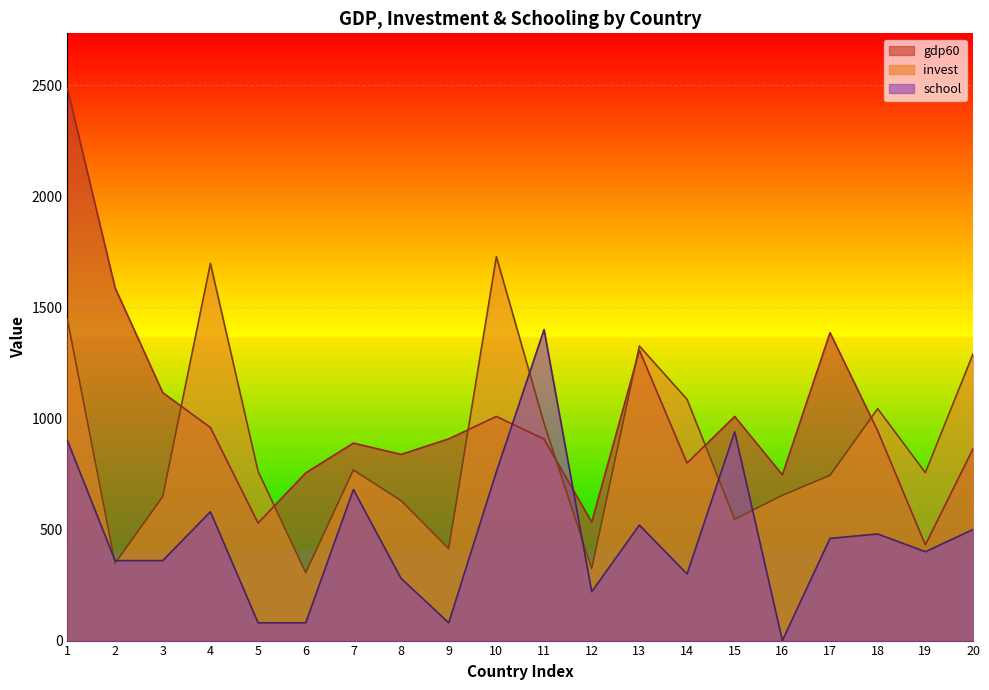

What is the total value across all series at 15?

2495.0